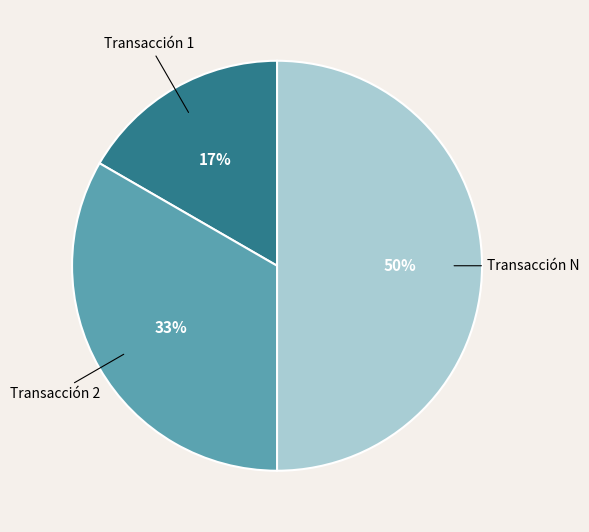

To the nearest percent, what is the difference between the Transacción N and Transacción 2 slice percentages?

17%